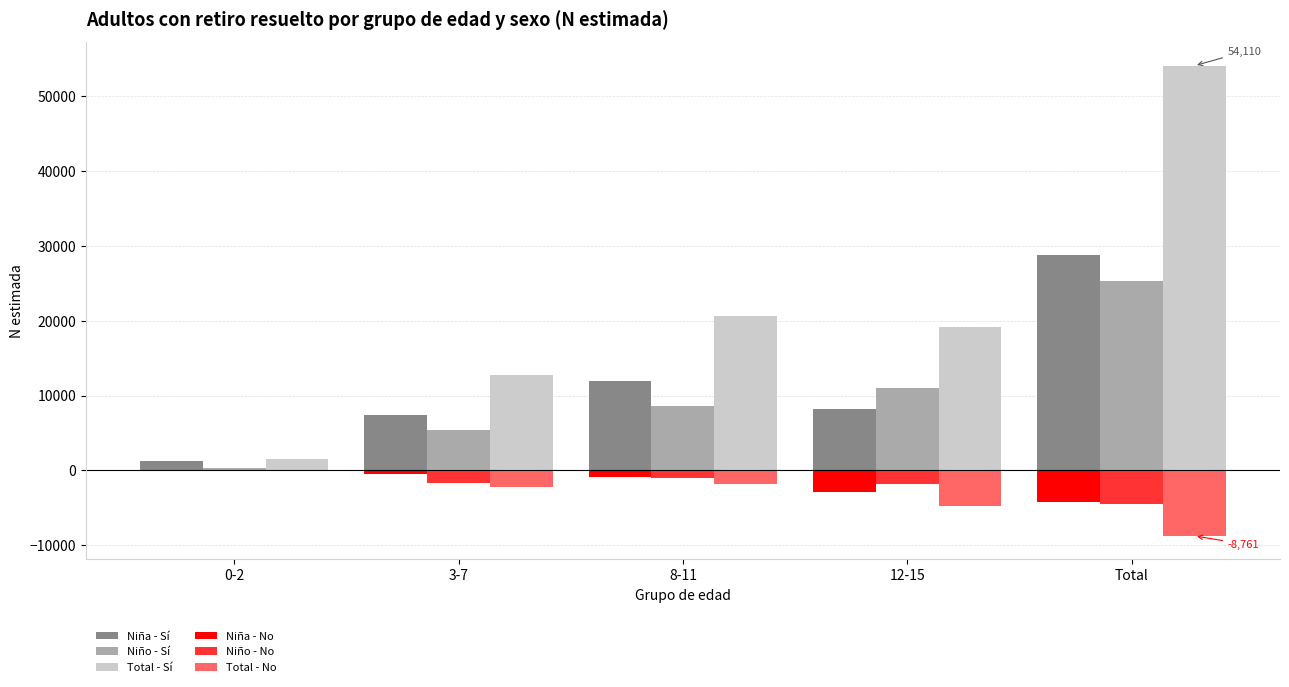

Between Total and 0-2, which is larger?

Total